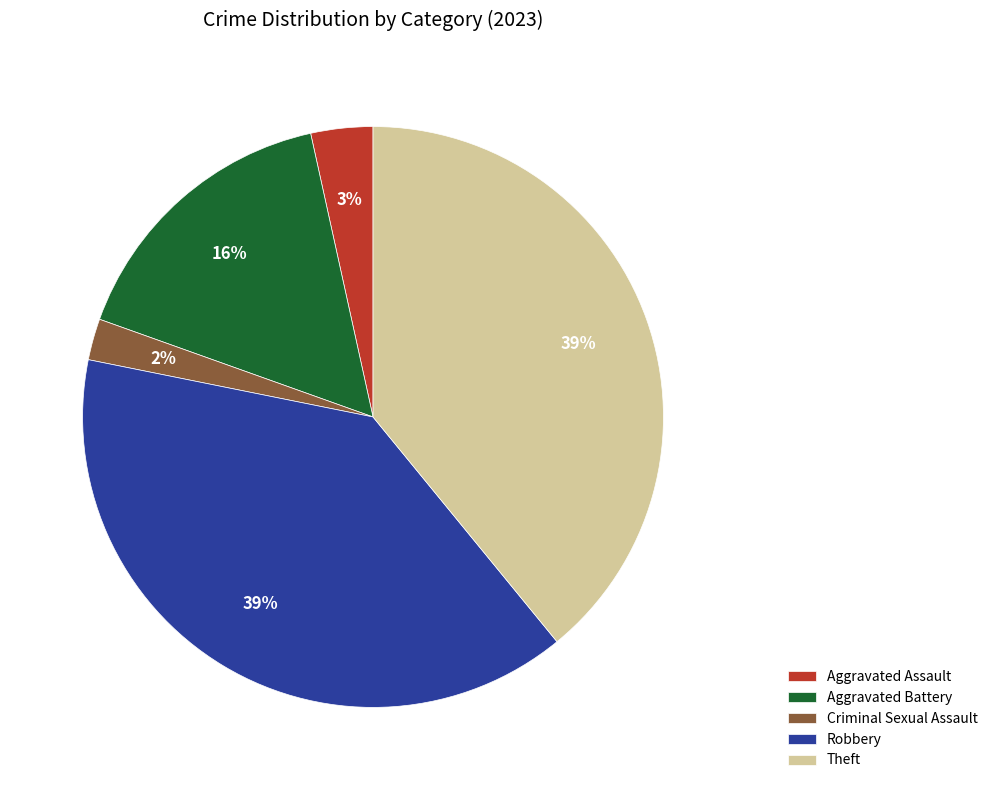

Between Aggravated Battery and Criminal Sexual Assault, which is larger?

Aggravated Battery